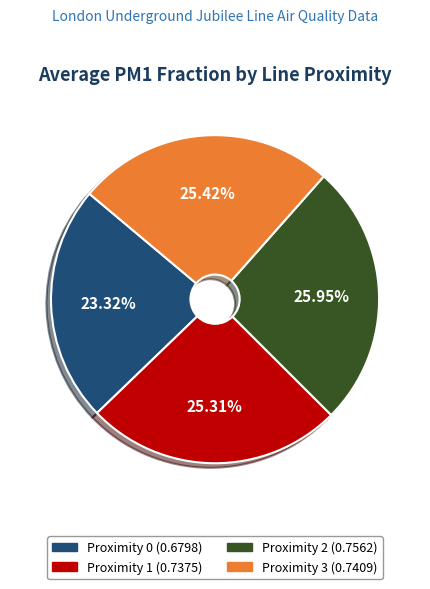

Combined, do Proximity 0 (0.6798) and Proximity 1 (0.7375) account for over 50%?

No